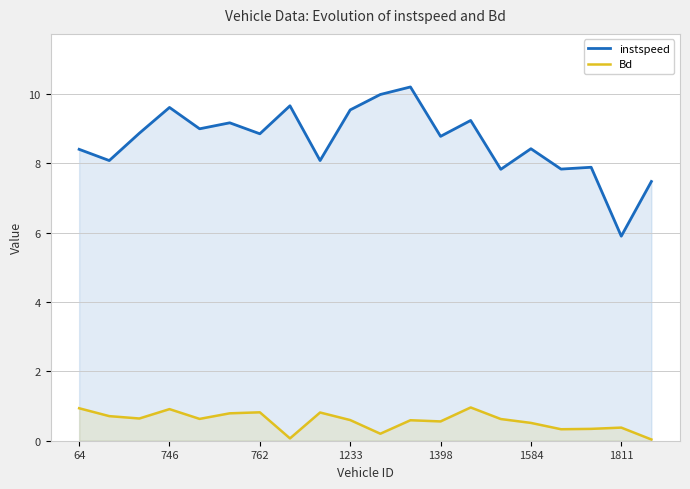

List the series in order of their peak value, lowest first.

Bd, instspeed